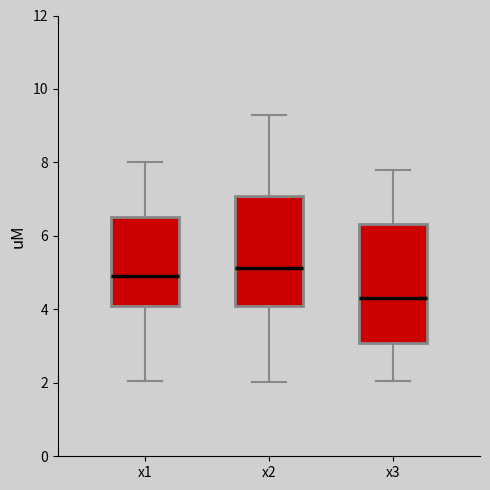

Where does the upper whisker of the box for x1 end on the y-axis? The values are not printed on the chart, so give them approximately, as read against the axis.

8.0